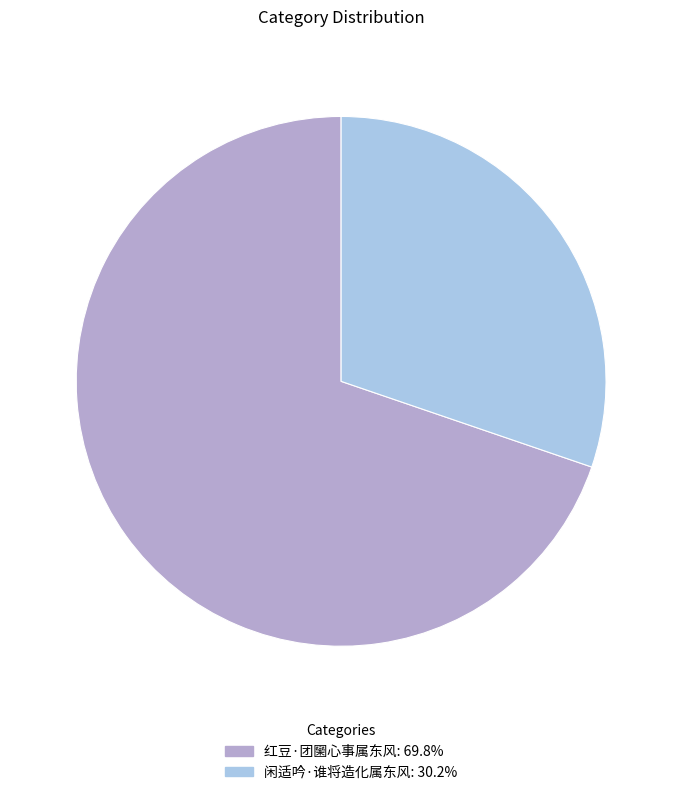

How many segments does this pie chart have?

2